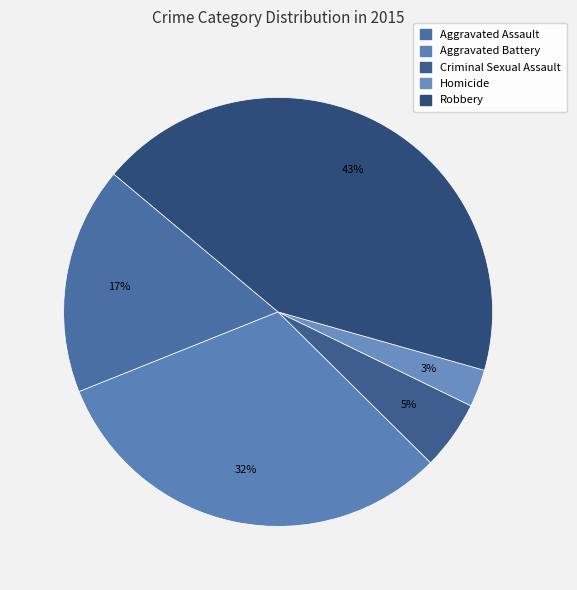

To the nearest percent, what percentage of the pie is Aggravated Assault?

17%